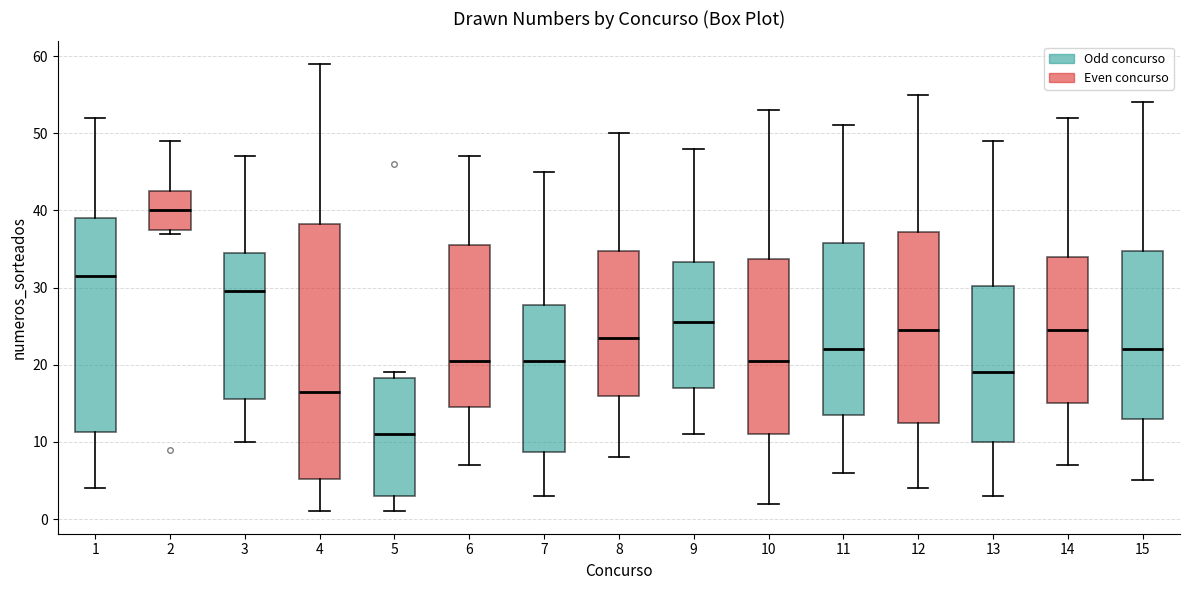

Reading left to right, read every box against the y-axis: the position of its median line, the range the box covers, and the ends of its whiskers. The values are not printed on the chart, so give them approximately, as read against the axis.

1: median 32, box 11 to 39, whiskers 4 to 52
2: median 40, box 38 to 43, whiskers 37 to 49
3: median 30, box 16 to 35, whiskers 10 to 47
4: median 17, box 5 to 38, whiskers 1 to 59
5: median 11, box 3 to 18, whiskers 1 to 19
6: median 21, box 15 to 36, whiskers 7 to 47
7: median 21, box 9 to 28, whiskers 3 to 45
8: median 24, box 16 to 35, whiskers 8 to 50
9: median 26, box 17 to 33, whiskers 11 to 48
10: median 21, box 11 to 34, whiskers 2 to 53
11: median 22, box 14 to 36, whiskers 6 to 51
12: median 25, box 13 to 37, whiskers 4 to 55
13: median 19, box 10 to 30, whiskers 3 to 49
14: median 25, box 15 to 34, whiskers 7 to 52
15: median 22, box 13 to 35, whiskers 5 to 54